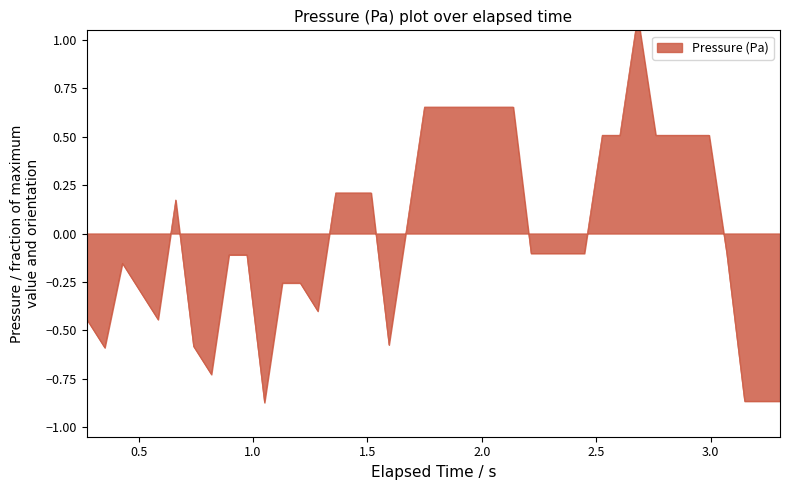

Reading left to right, list all the values displayed in this chart.

-0.4	-0.6	-0.2	-0.3	-0.4	0.2	-0.6	-0.7	-0.1	-0.1	-0.9	-0.3	-0.3	-0.4	0.2	0.2	0.2	-0.6	0.0	0.7	0.7	0.7	0.7	0.7	0.7	-0.1	-0.1	-0.1	-0.1	0.5	0.5	1.1	0.5	0.5	0.5	0.5	-0.1	-0.9	-0.9	-0.9